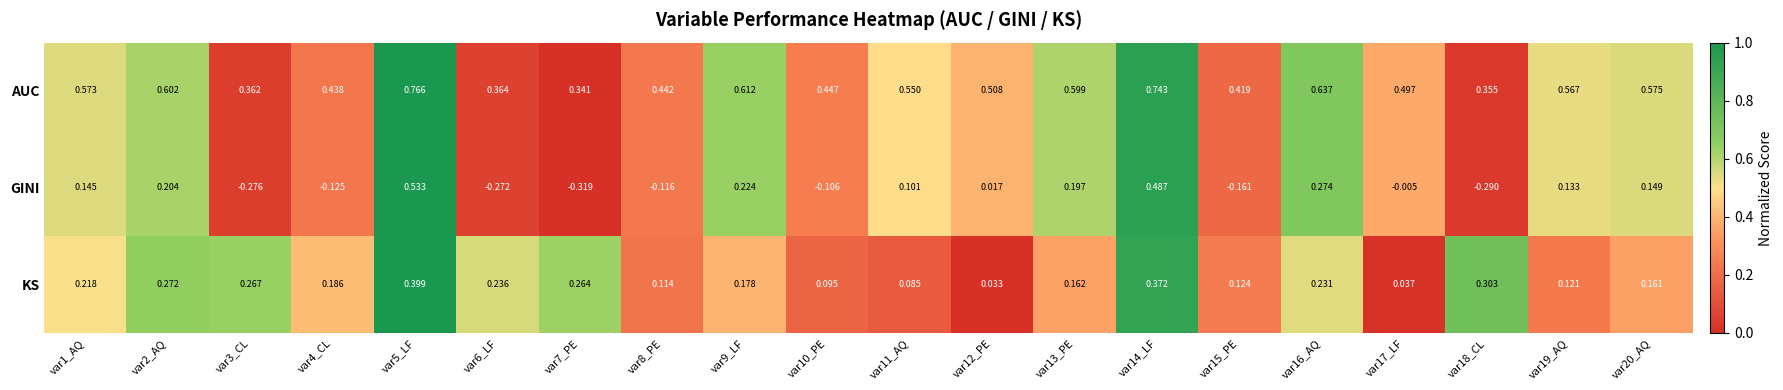

Count the number of categories in the chart.

20